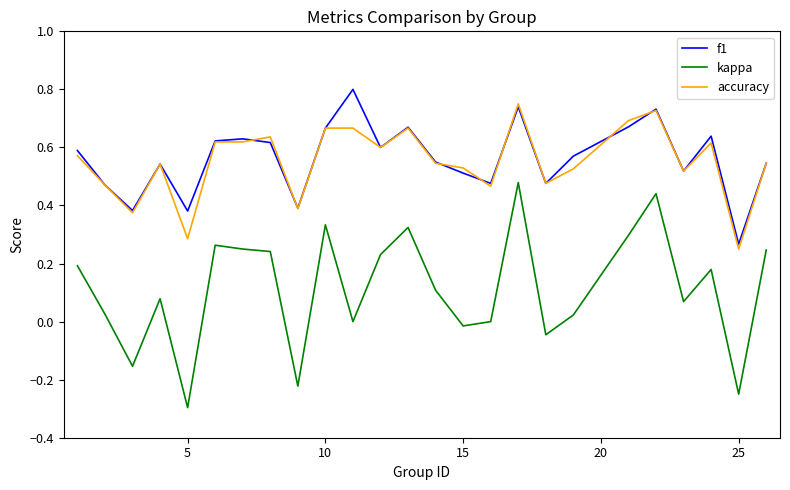

Which series has the widest spread of values?

kappa